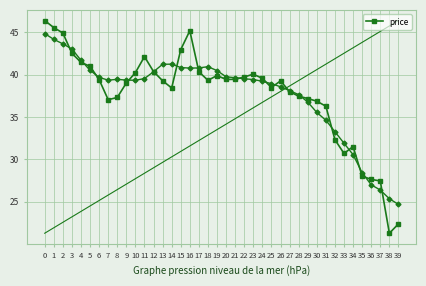

What is the value of the 29th point from the left?

37.5